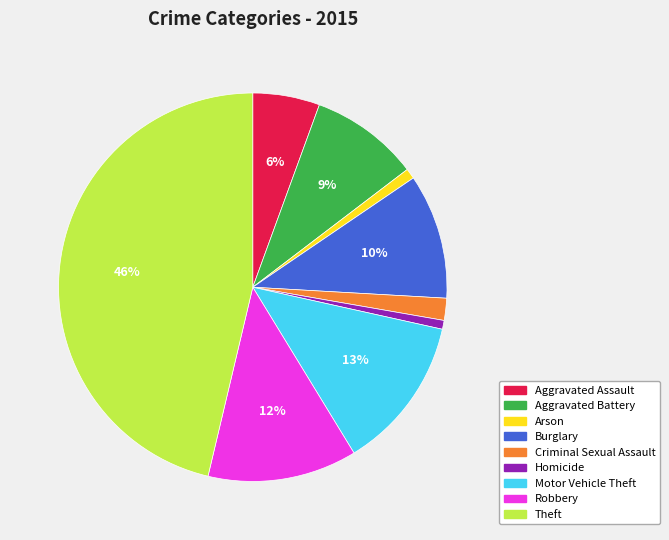

What percentage is the Homicide slice, to the nearest percent?

1%